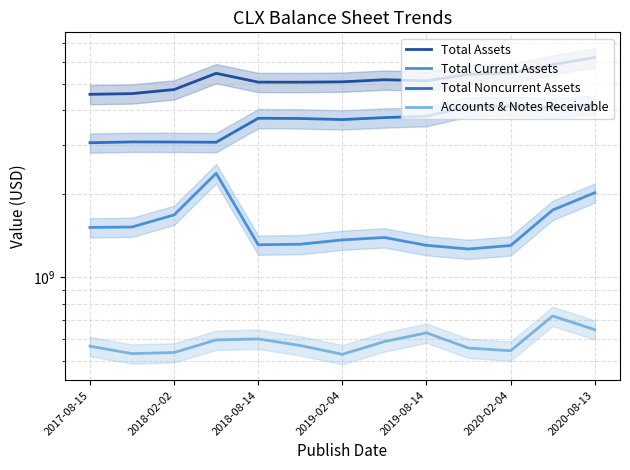

True or false: Accounts & Notes Receivable and Total Current Assets intersect in this chart.

False